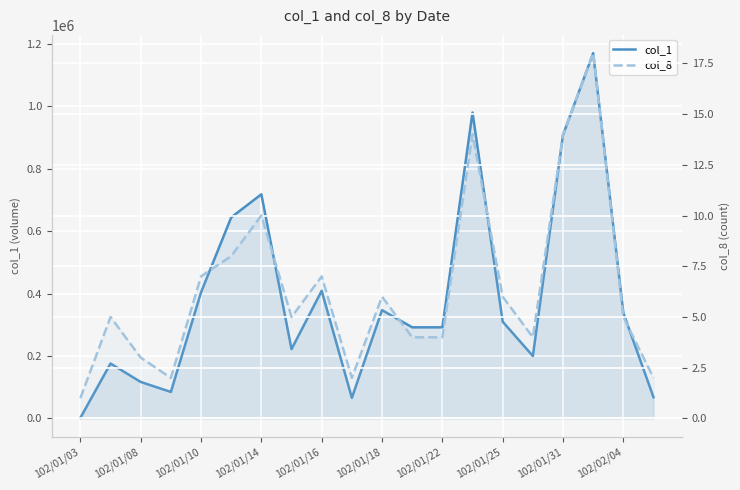

Which series has the largest total across all categories?

col_1